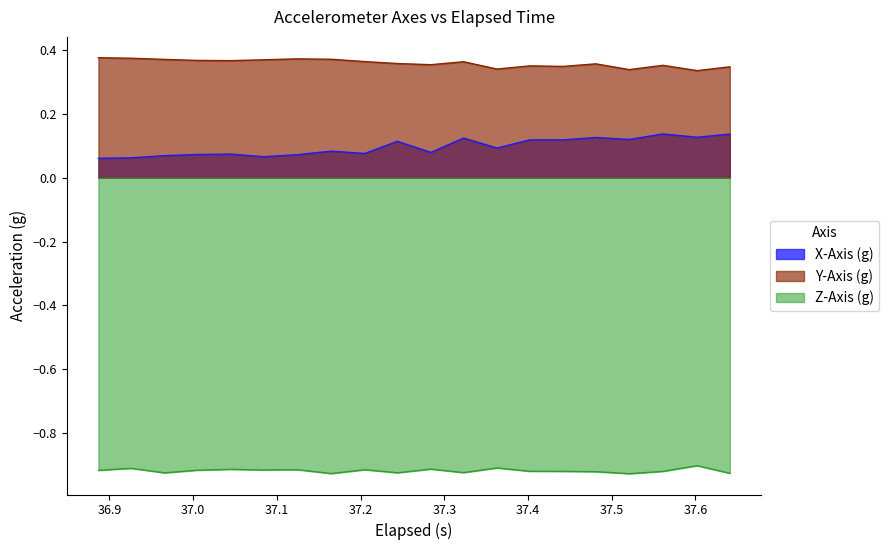

Which series has the widest spread of values?

X-Axis (g)